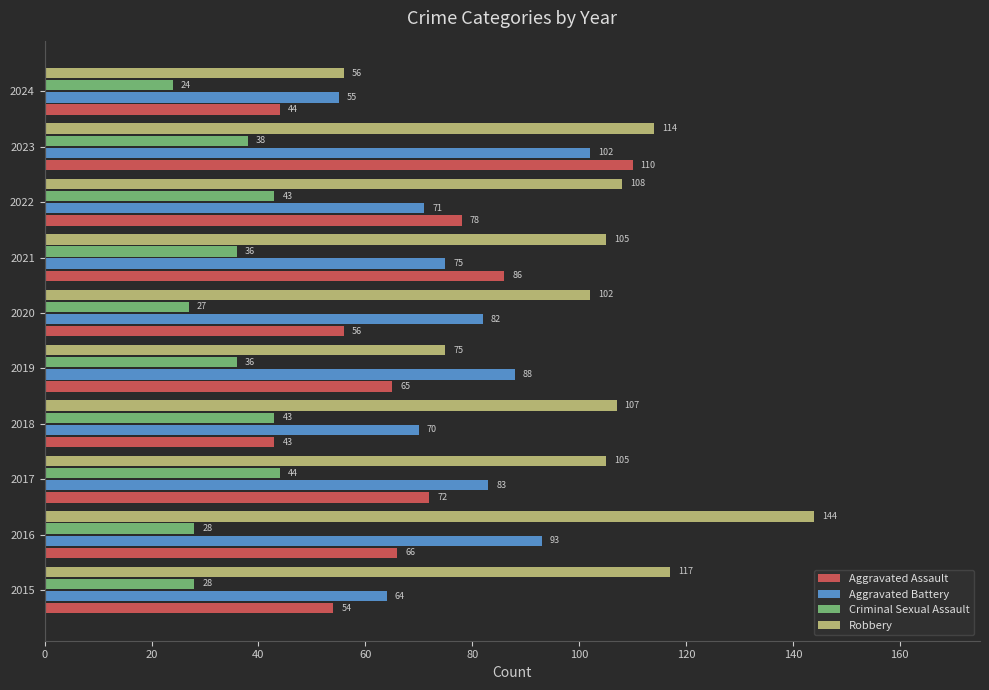

List the series in order of their overall mean, lowest first.

Criminal Sexual Assault, Aggravated Assault, Aggravated Battery, Robbery